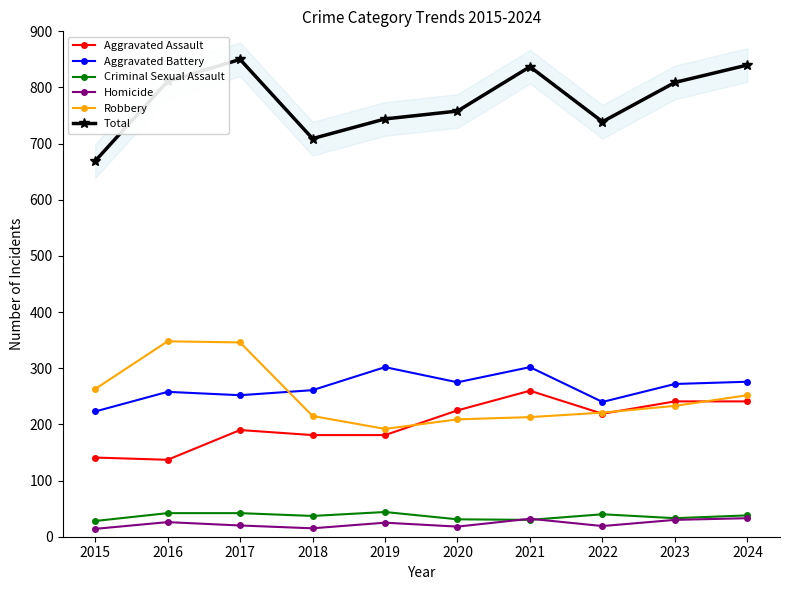

Between 2020 and 2023, which series saw the biggest shift?

Total